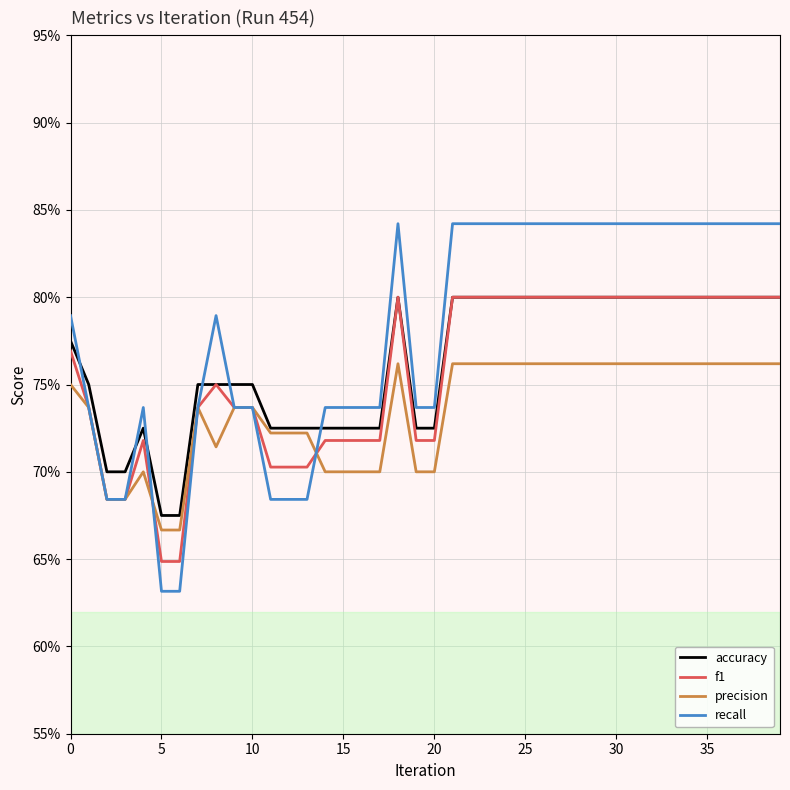

What are all the series names shown in the legend?

accuracy, f1, precision, recall